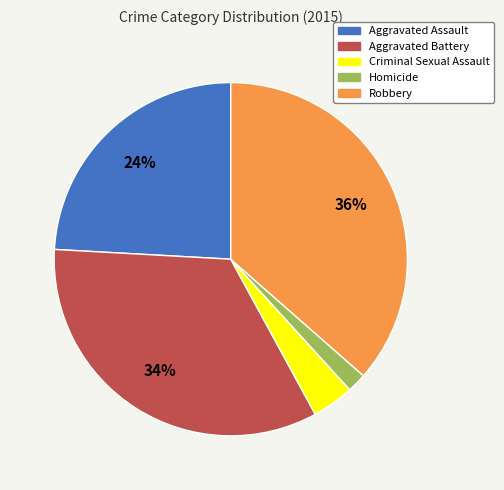

Which category has the smallest portion of the pie?

Homicide